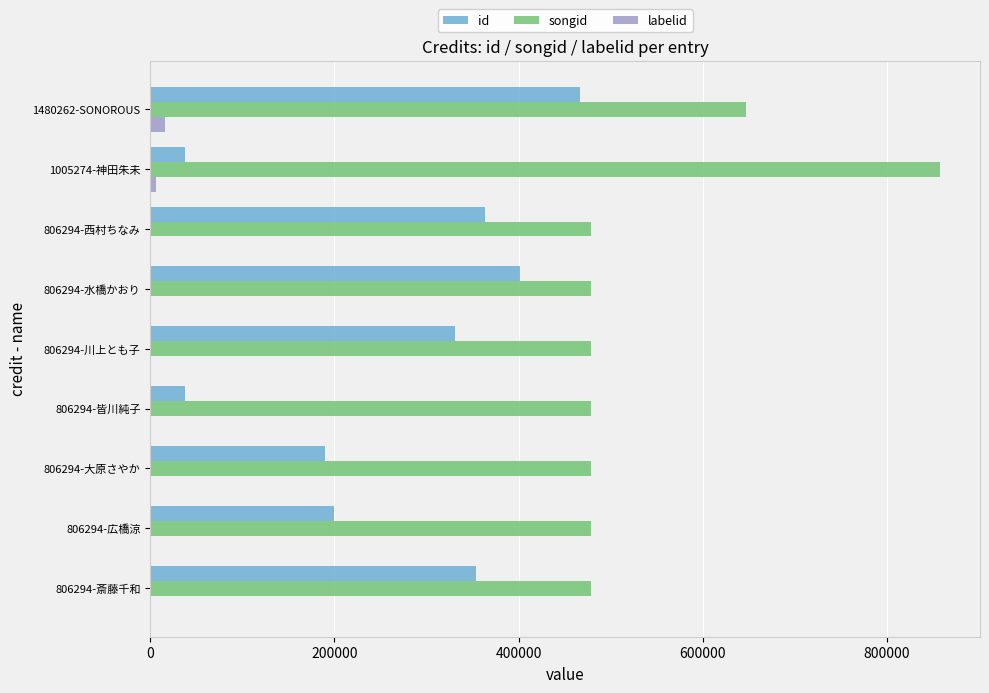

Which series has the largest total across all categories?

songid